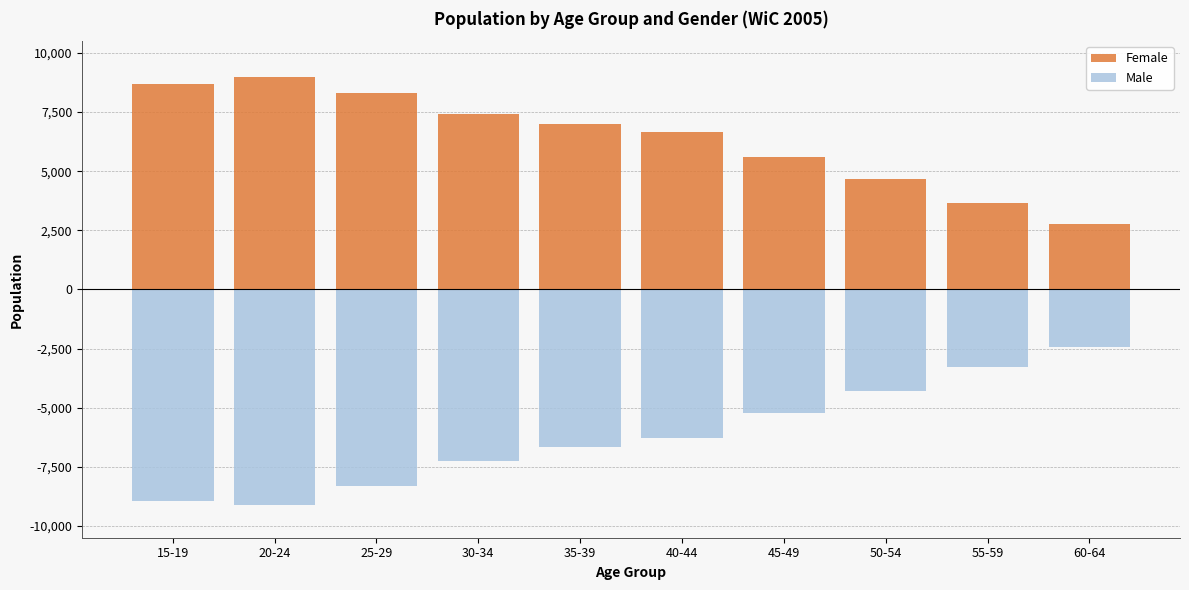

Rank the categories by Female value from highest to lowest.

20-24, 15-19, 25-29, 30-34, 35-39, 40-44, 45-49, 50-54, 55-59, 60-64